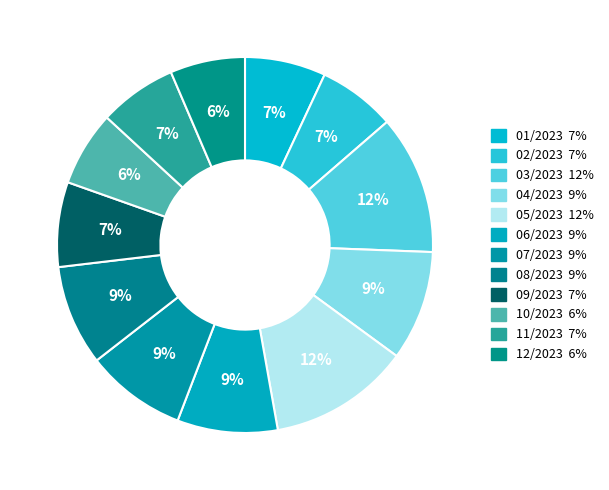

What is the ratio of the value at 05/2023 to the value at 07/2023?

1.4